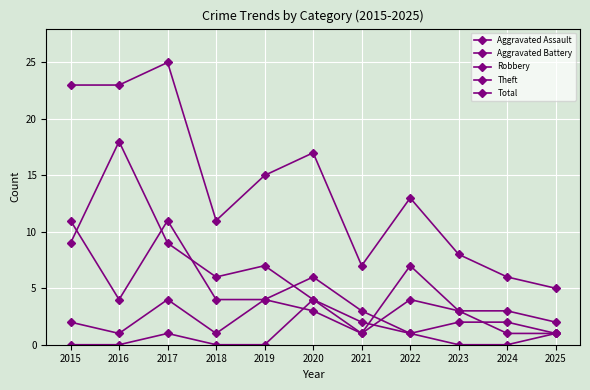

Is it true that Theft equals 1 at 2021?

True